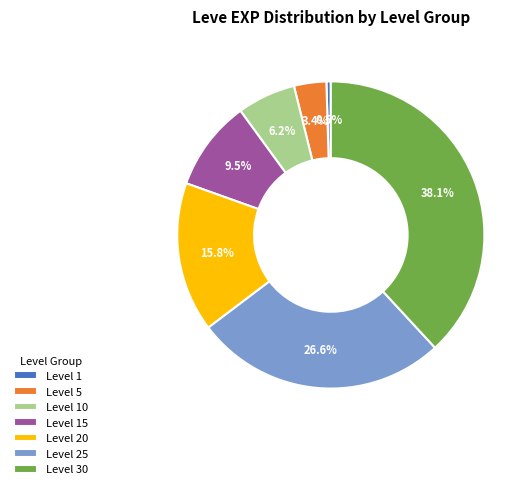

Which has a higher value, Level 20 or Level 30?

Level 30